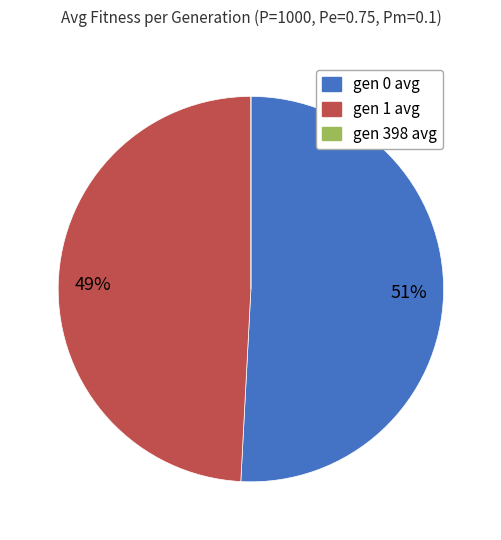

True or false: gen 0 avg accounts for 51% of the total.

True